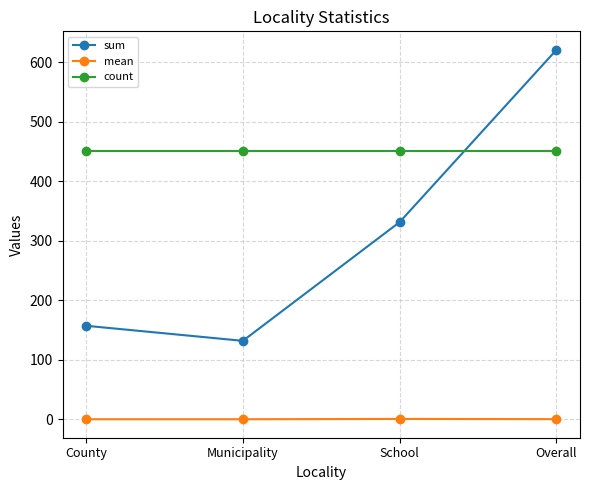

True or false: sum has more than 1 interior local peaks.

False